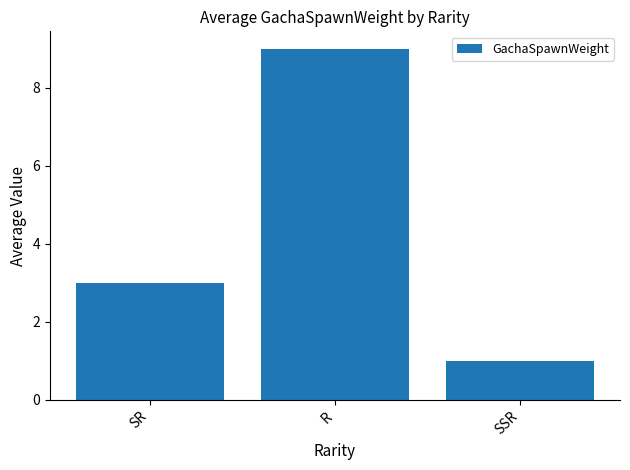

How many distinct data groups are displayed?

1